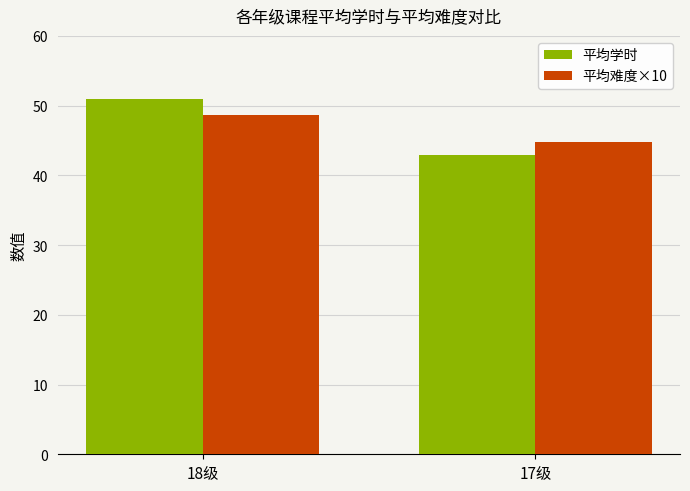

Is it true that 平均学时 equals 64.8 at 17级?

False